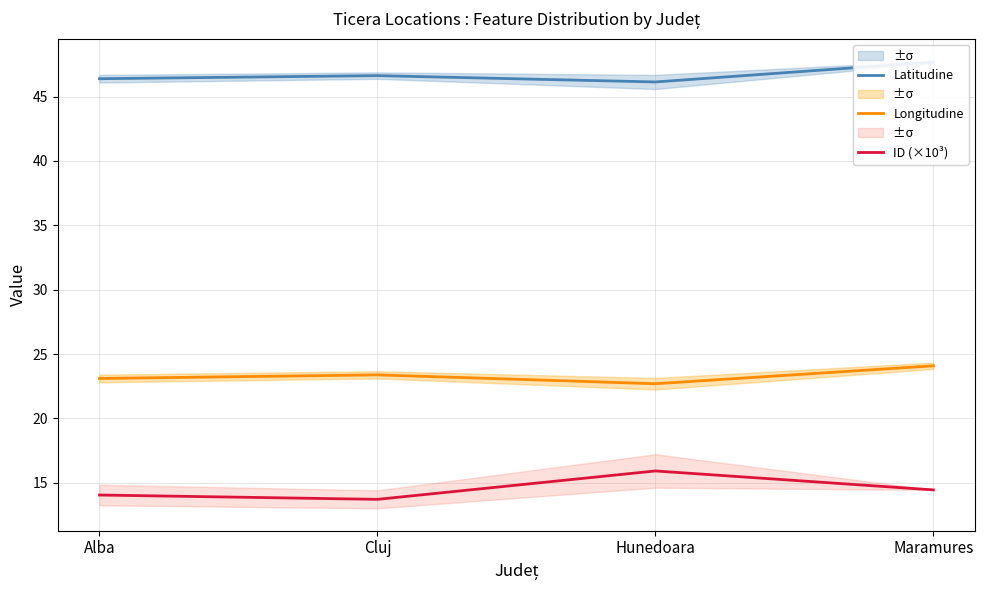

Which series has the widest spread of values?

ID (×10³)